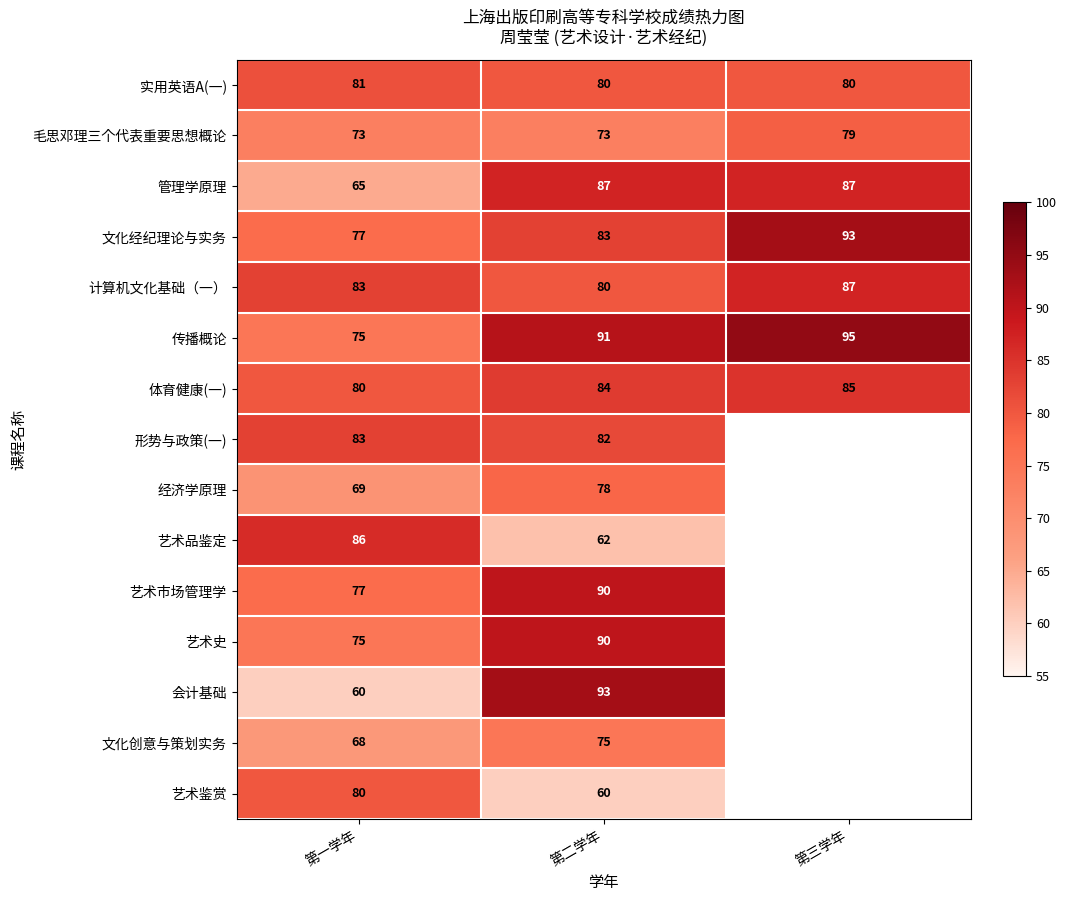

The 体育健康(一) series shows 20 at 第三学年. True or false?

False